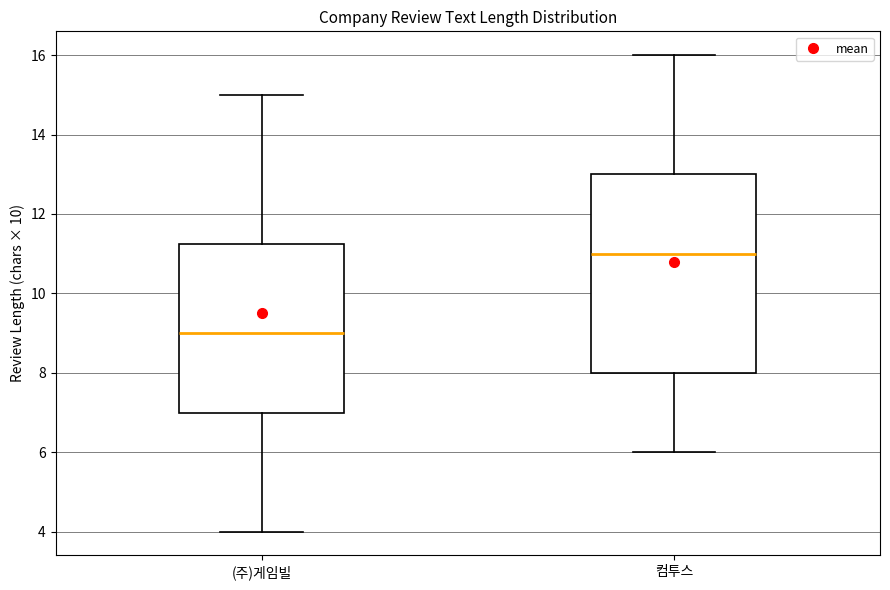

Which box's median line is the highest?

컴투스